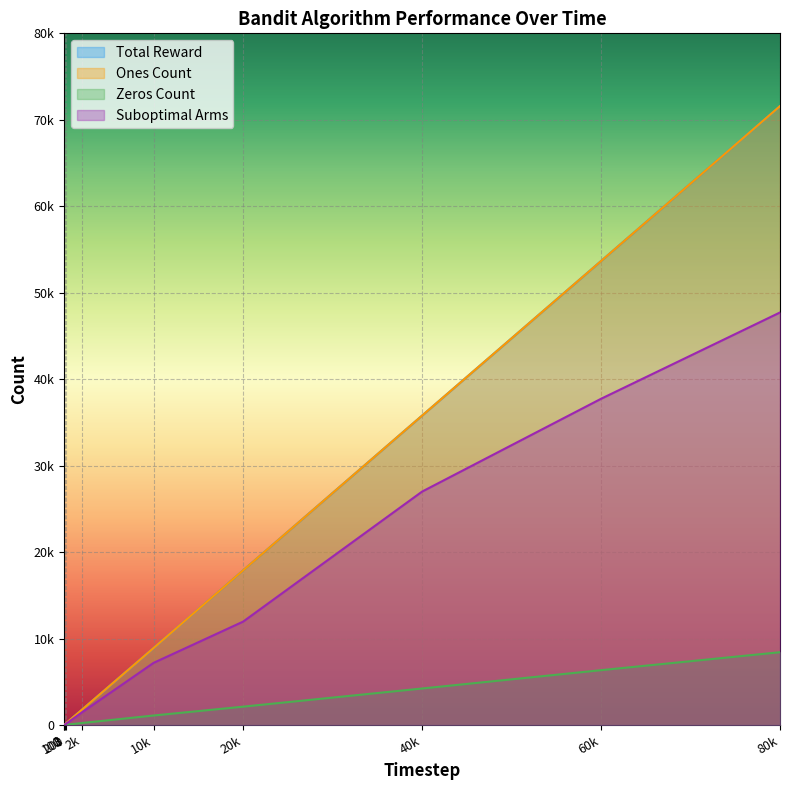

Which label corresponds to the largest value in the chart?

80k